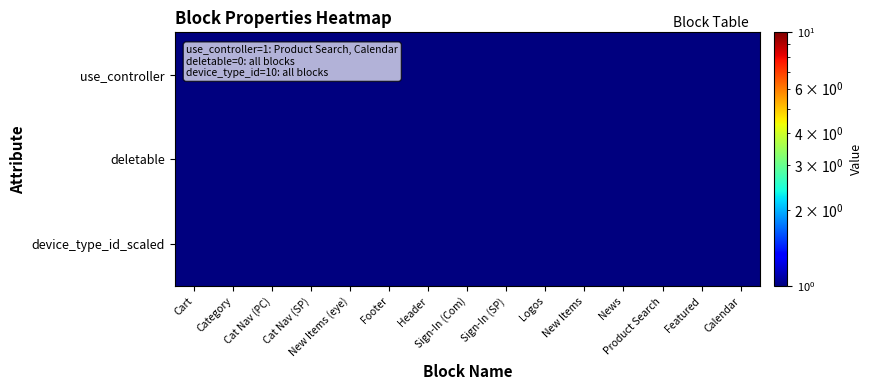

Which series has the largest total across all categories?

device_type_id_scaled